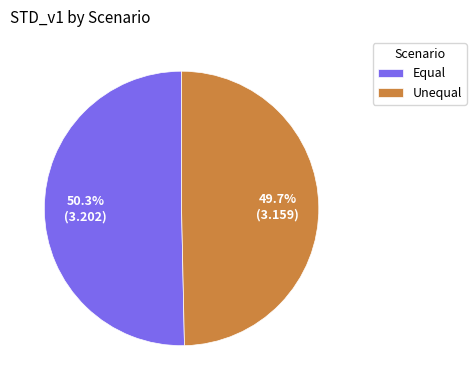

The Unequal slice represents 1% of the pie. True or false?

False